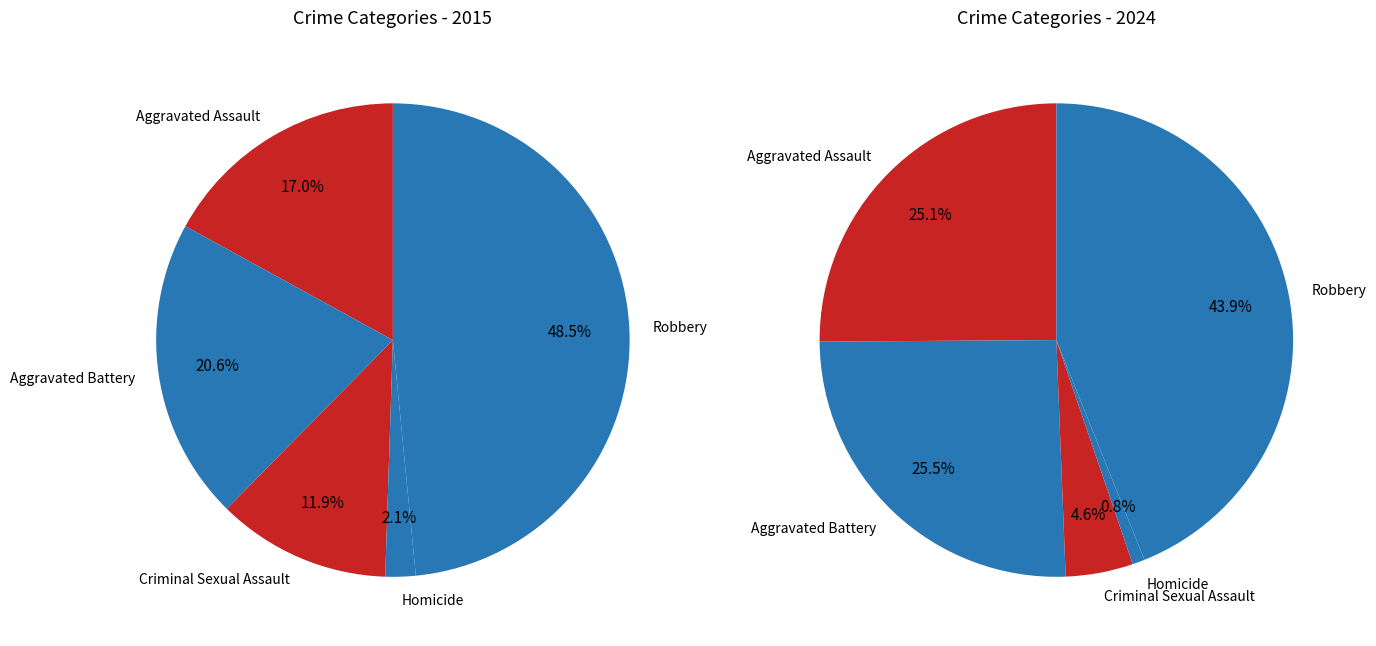

Combined, do Homicide and Aggravated Battery account for over 50%?

No